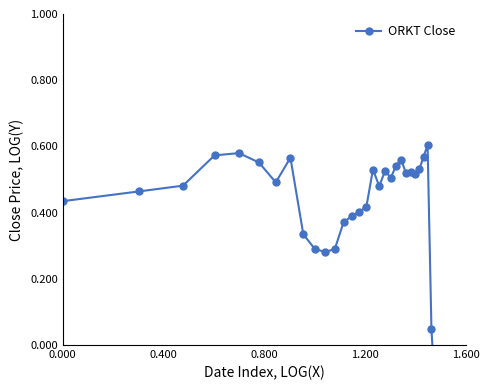

How many distinct data groups are displayed?

1